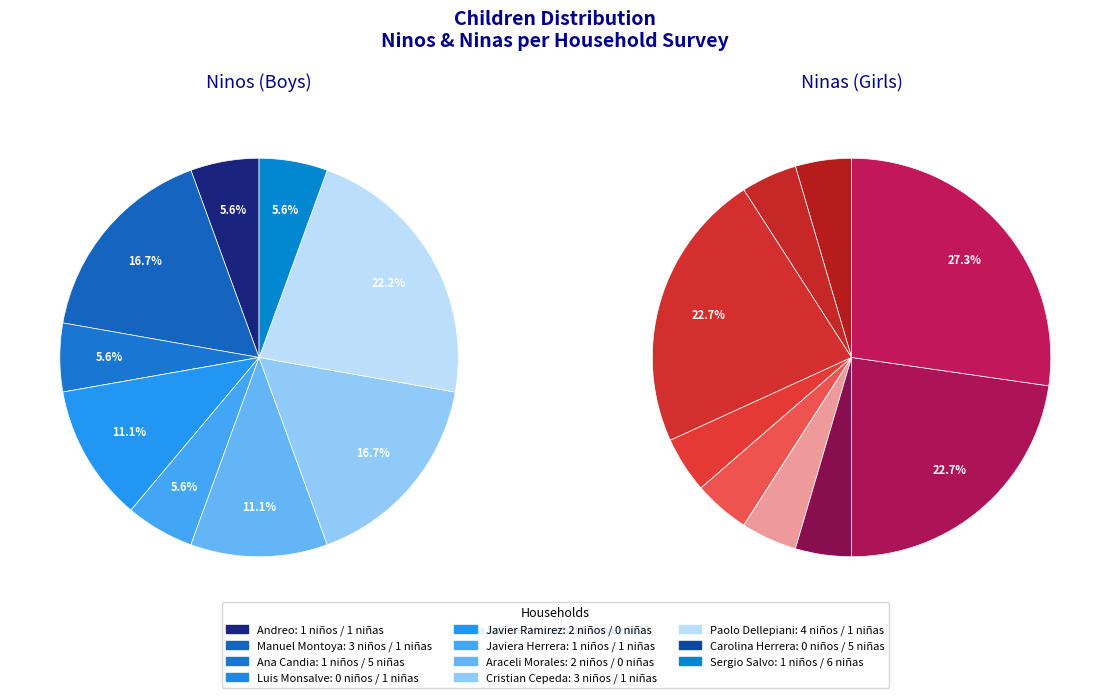

How much of the chart is everything except Javier Ramirez?

88.9%